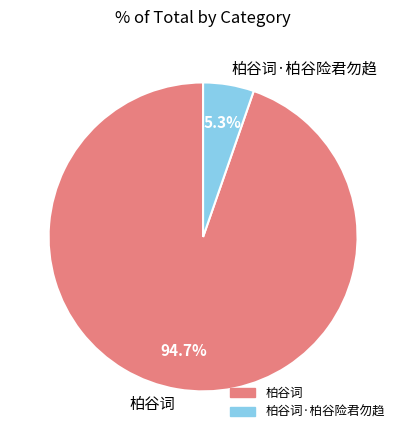

What is the majority slice?

柏谷词